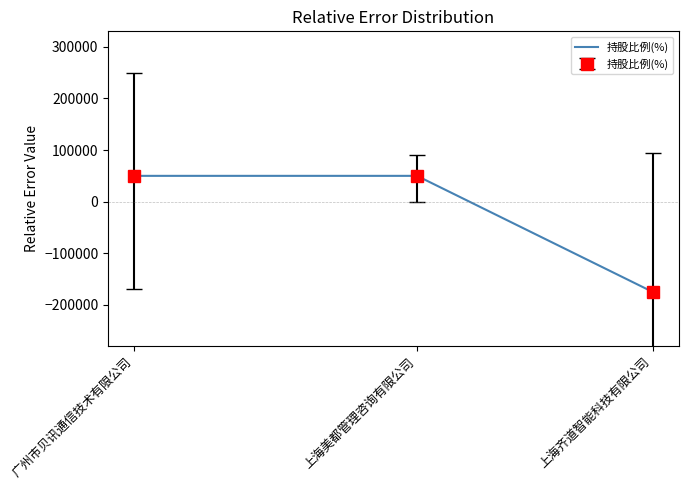

The chart shows a value of -175000 at 上海齐道智能科技有限公司. True or false?

True